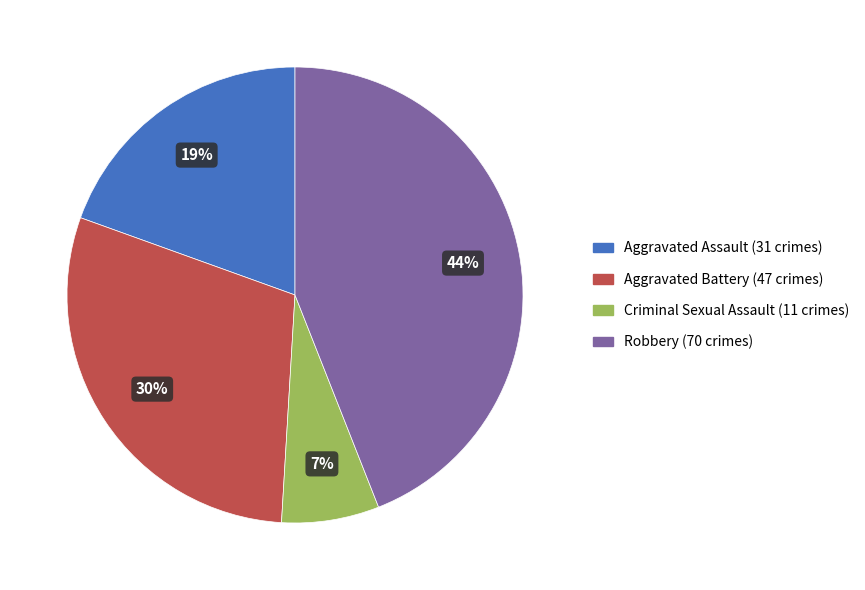

Rank the categories by value from lowest to highest.

Criminal Sexual Assault, Aggravated Assault, Aggravated Battery, Robbery